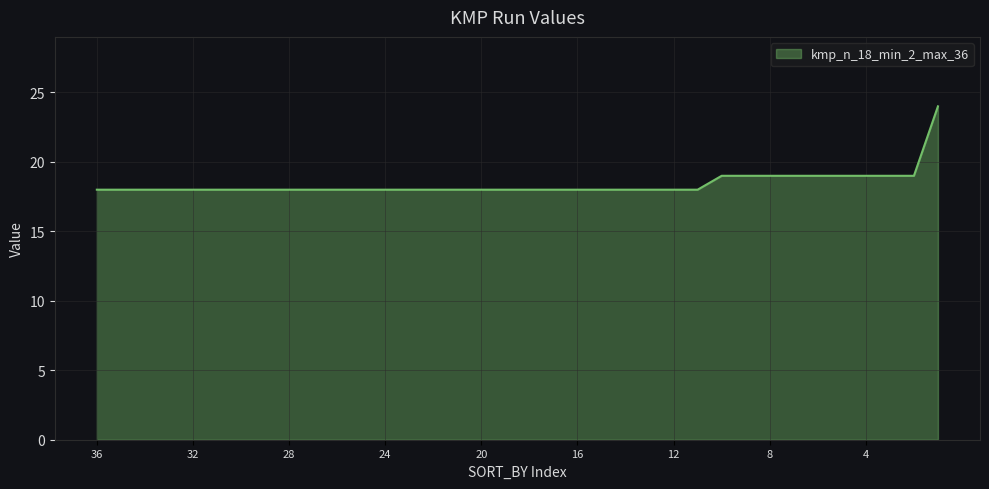

What is the minimum value shown in the chart?

18